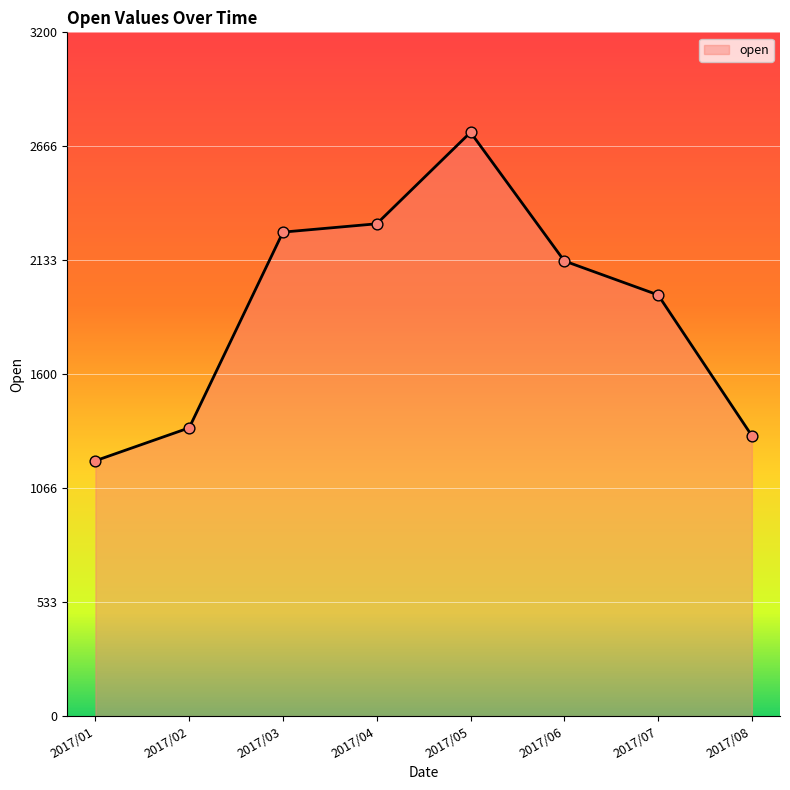

Between 2017/06 and 2017/05, which is larger?

2017/05